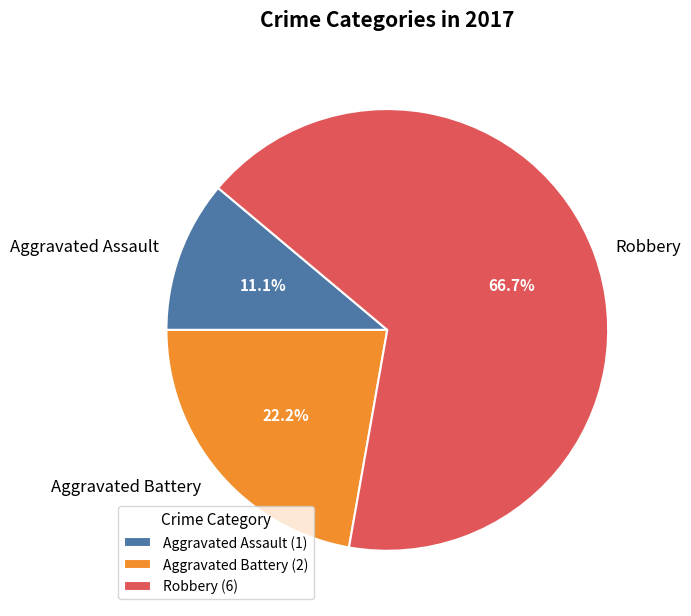

To the nearest percent, what is the average slice percentage?

33%